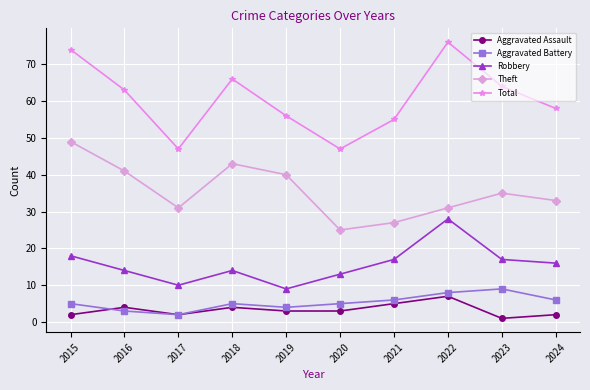

Which series has the largest range (max minus min)?

Total